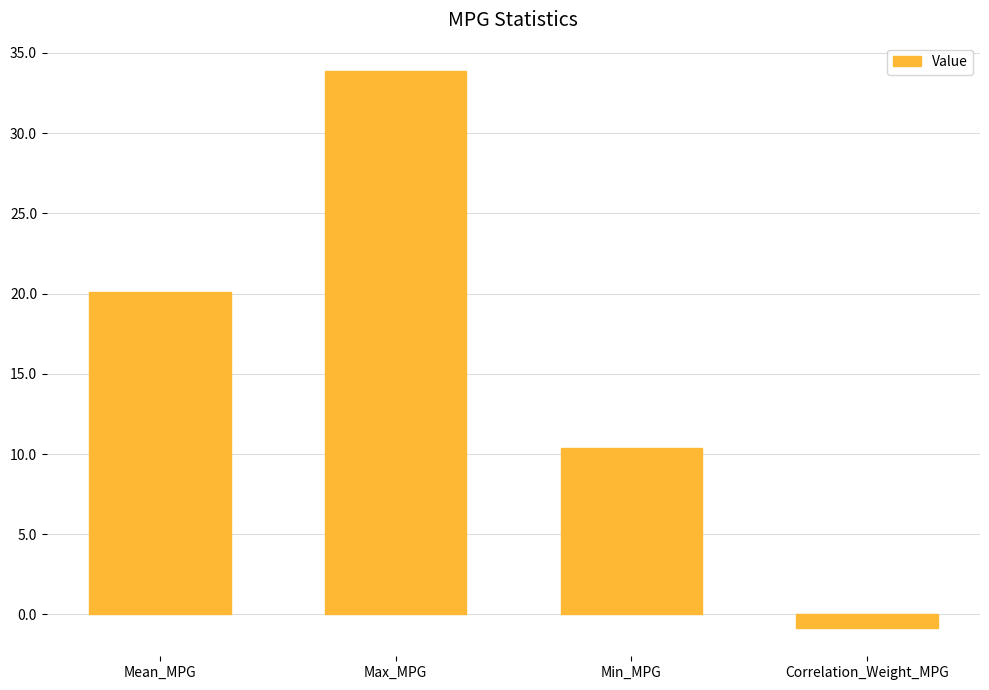

List the labels in order of value, largest first.

Max_MPG, Mean_MPG, Min_MPG, Correlation_Weight_MPG